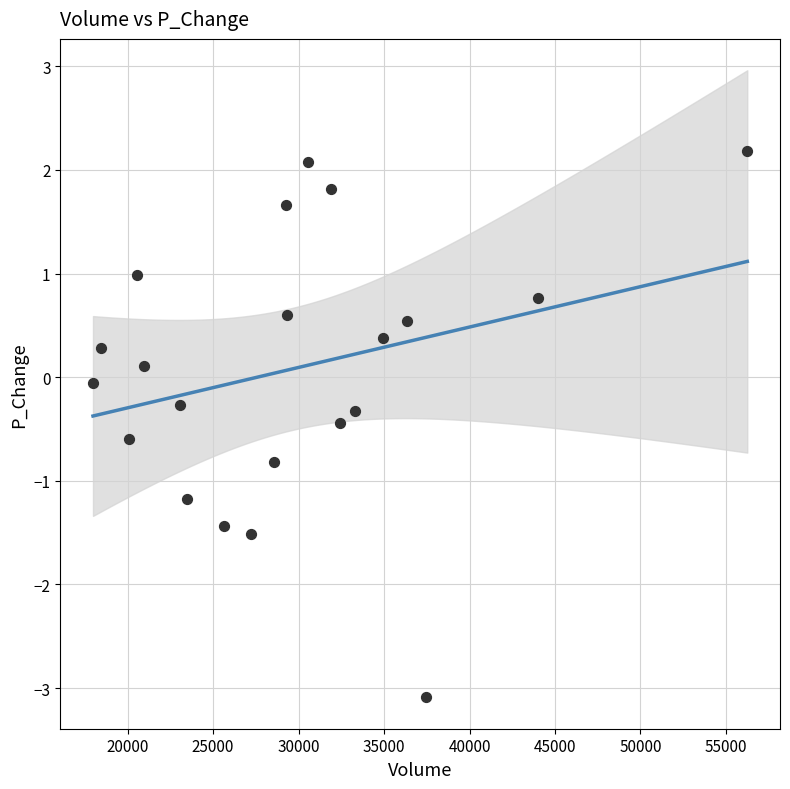

What is the range of X values (max minus min)?

38276.1